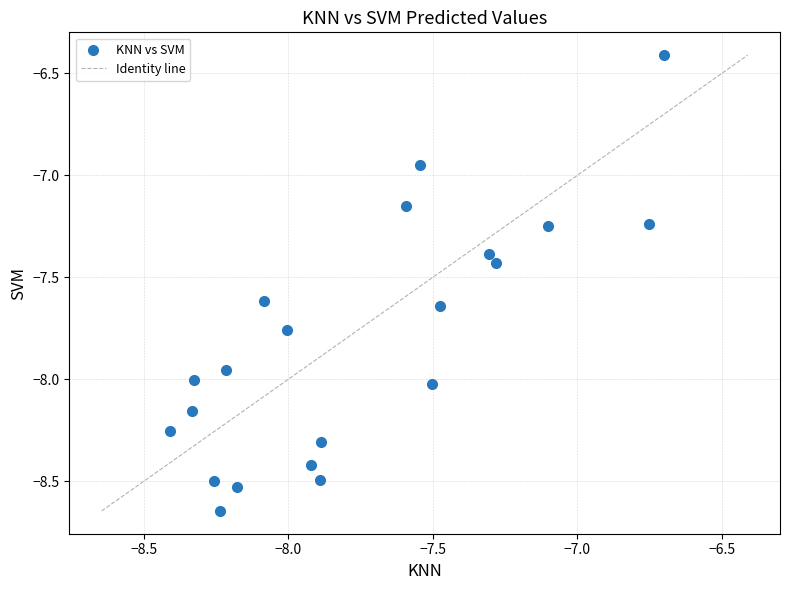

What is the range of Y values (max minus min)?

2.2